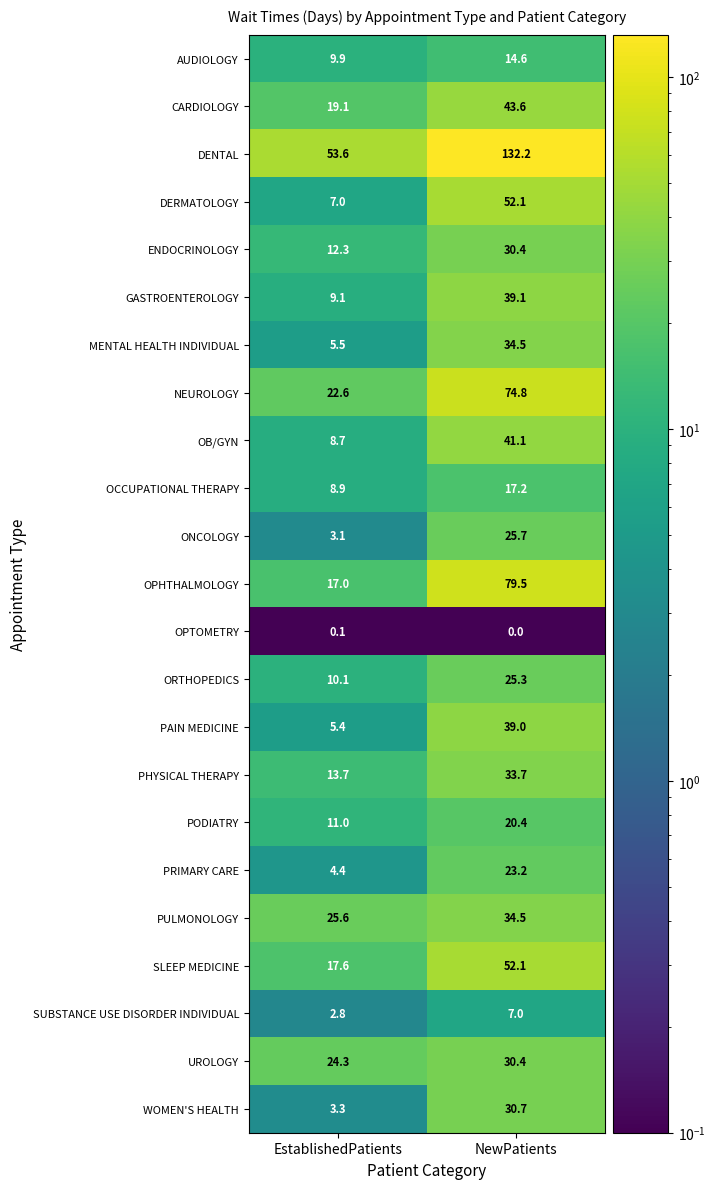

At EstablishedPatients, list the series in order from largest to smallest.

DENTAL, PULMONOLOGY, UROLOGY, NEUROLOGY, CARDIOLOGY, SLEEP MEDICINE, OPHTHALMOLOGY, PHYSICAL THERAPY, ENDOCRINOLOGY, PODIATRY, ORTHOPEDICS, AUDIOLOGY, GASTROENTEROLOGY, OCCUPATIONAL THERAPY, OB/GYN, DERMATOLOGY, MENTAL HEALTH INDIVIDUAL, PAIN MEDICINE, PRIMARY CARE, WOMEN'S HEALTH, ONCOLOGY, SUBSTANCE USE DISORDER INDIVIDUAL, OPTOMETRY